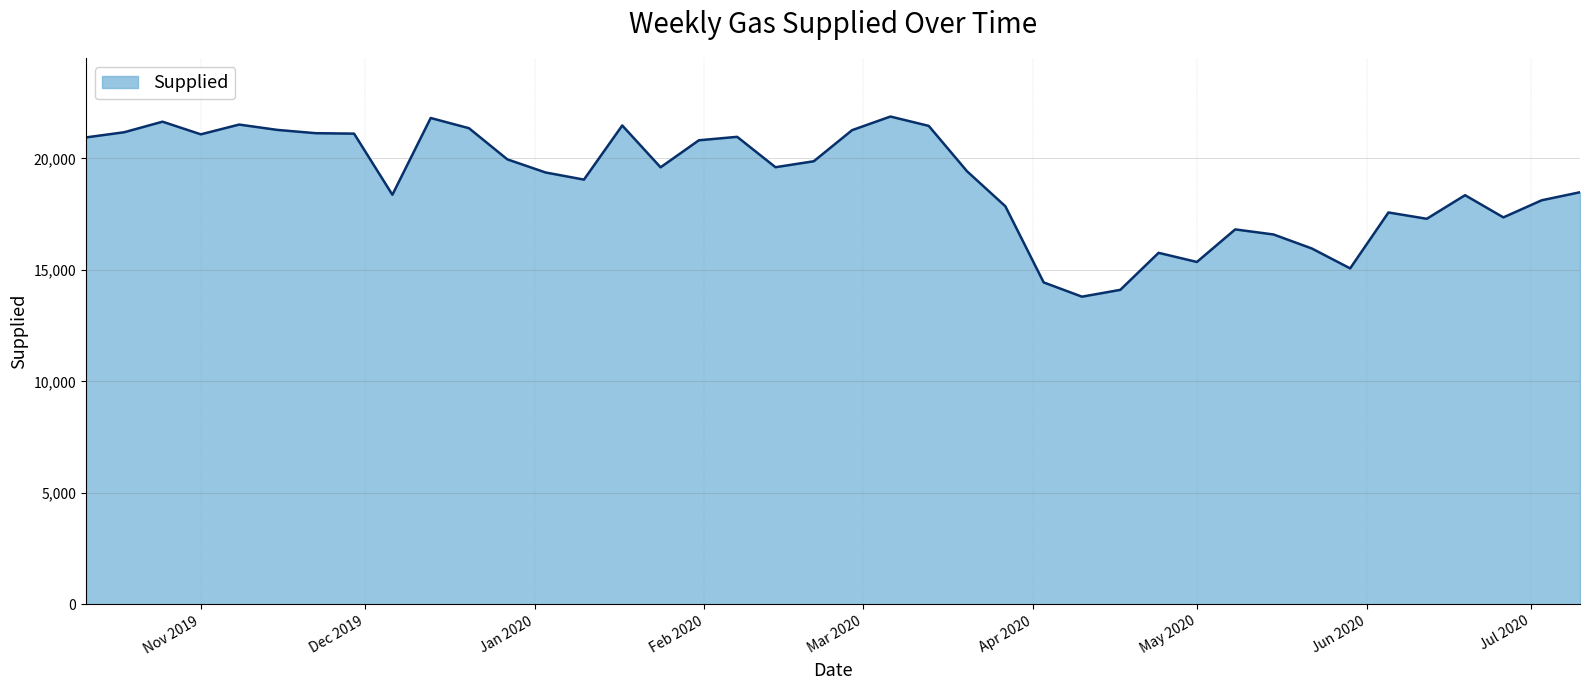

What is the minimum value shown in the chart?

13797